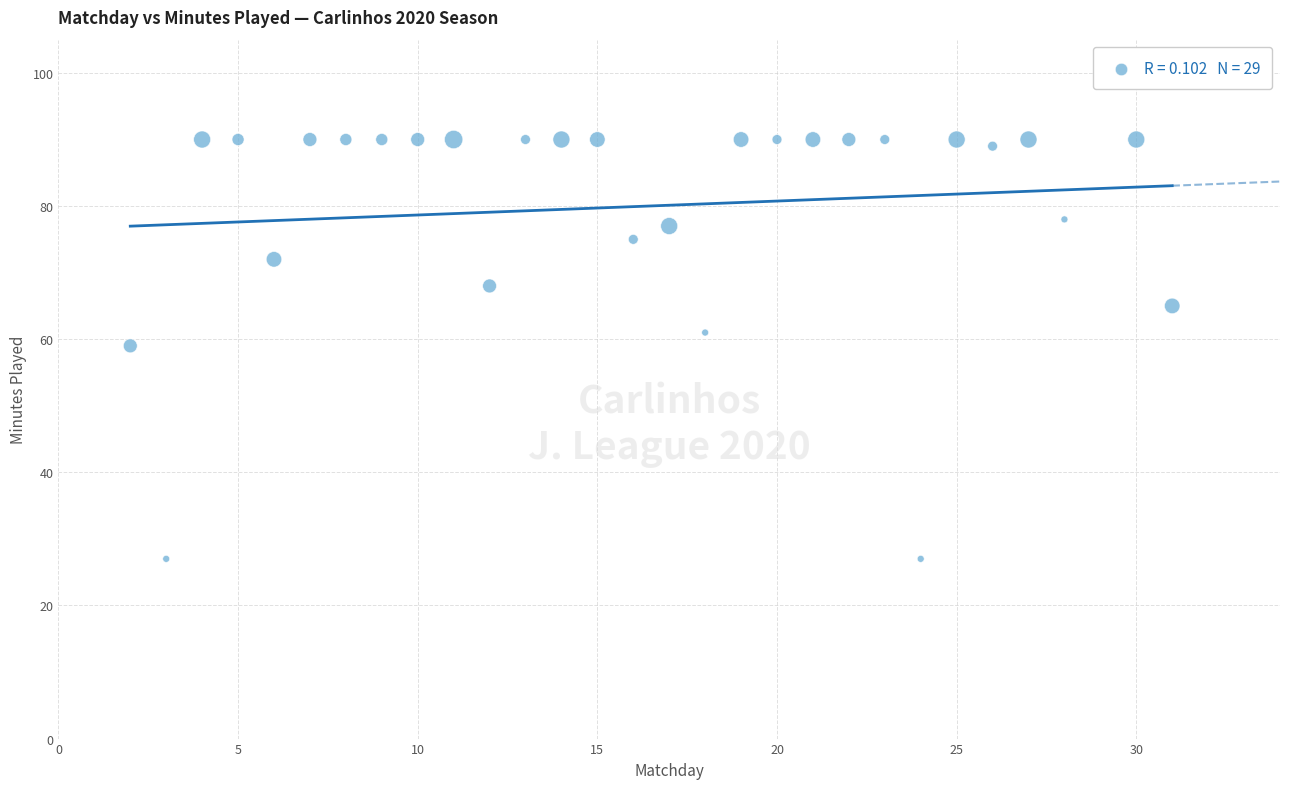

What is the range of Y values (max minus min)?

63